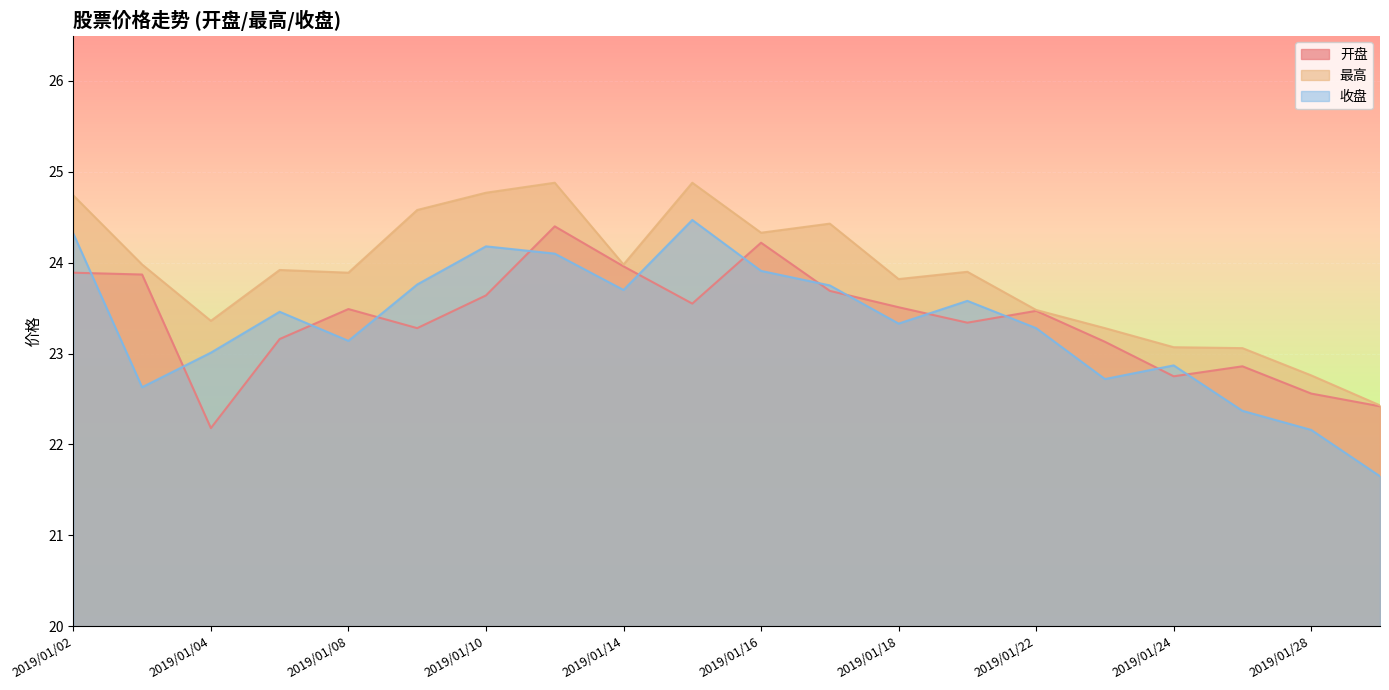

What is the average value of the 收盘 series?

23.3